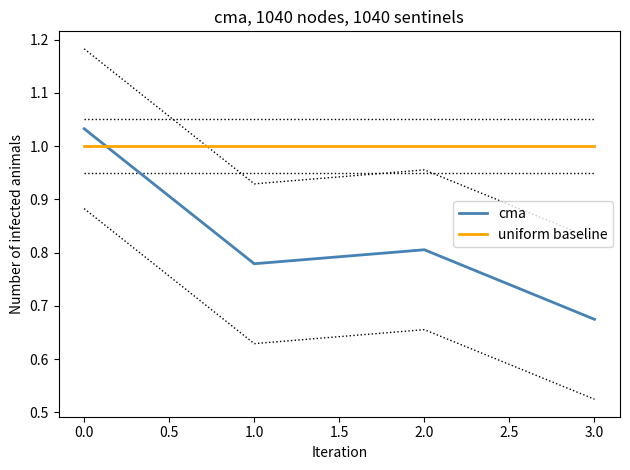

Which series ends up on top after the final intersection of cma and uniform baseline?

uniform baseline